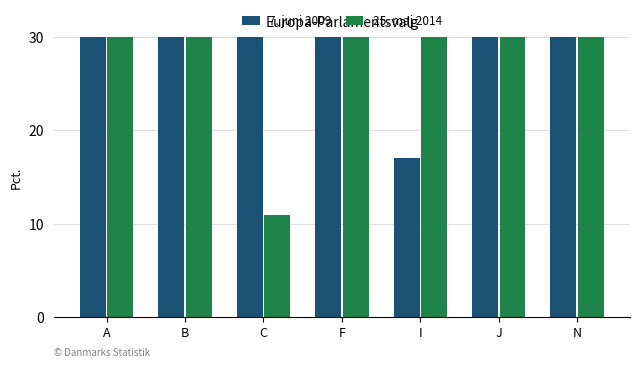

List the labels in order of 25. maj 2014 value, largest first.

F, B, I, J, N, A, C